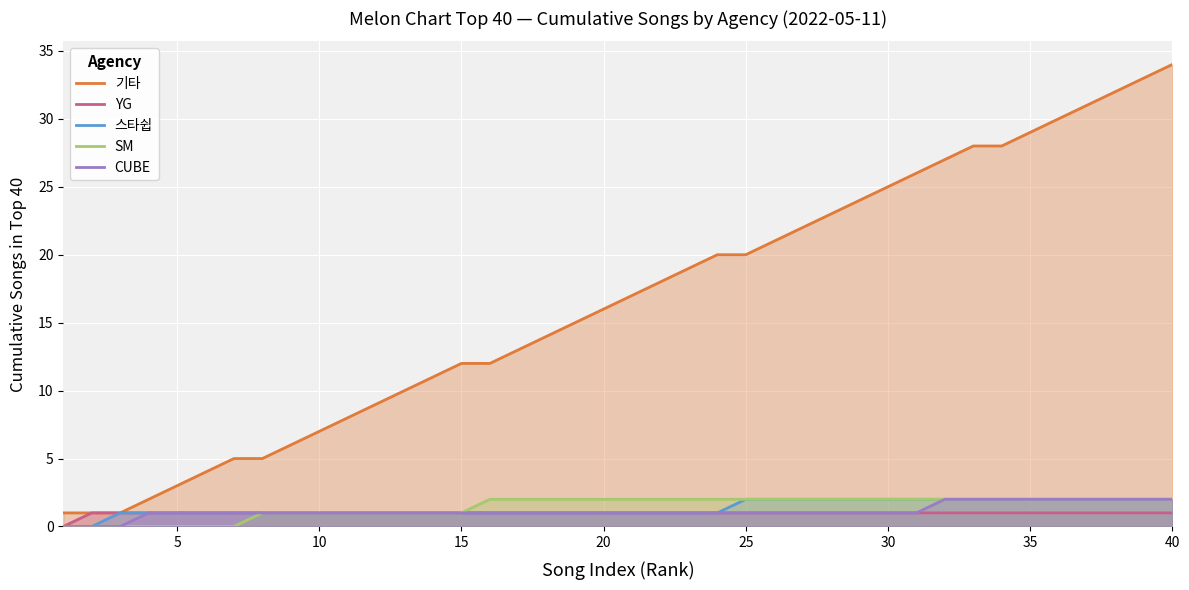

True or false: SM and 기타 intersect in this chart.

False